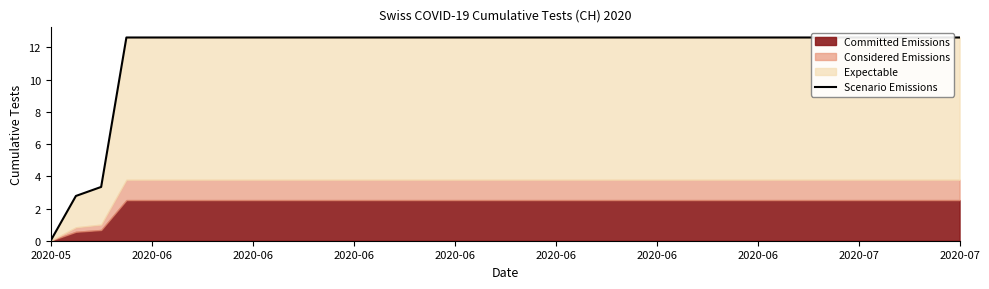

Does the chart display data point markers on the line(s)?

No